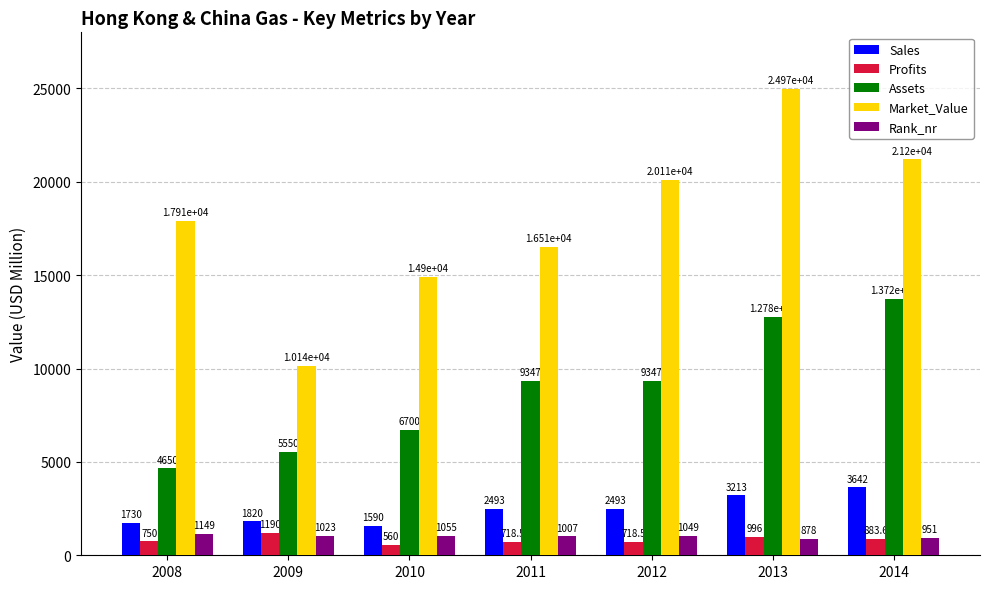

Between 2010 and 2013, which series saw the biggest shift?

Market_Value